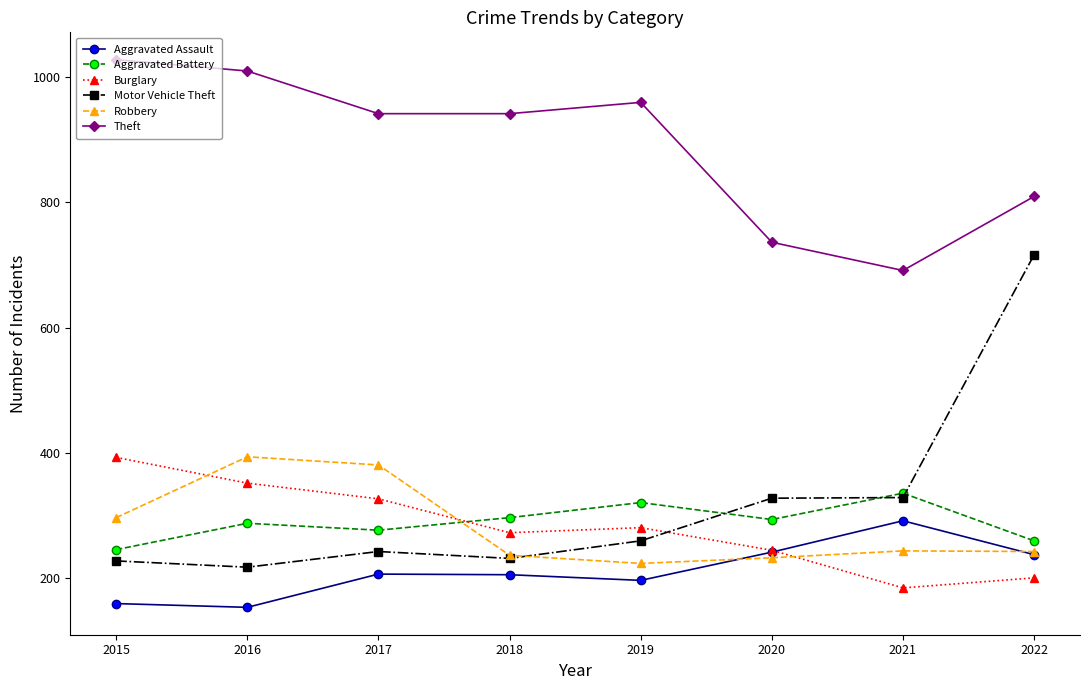

Where do Aggravated Battery and Motor Vehicle Theft first cross each other?

2019 and 2020